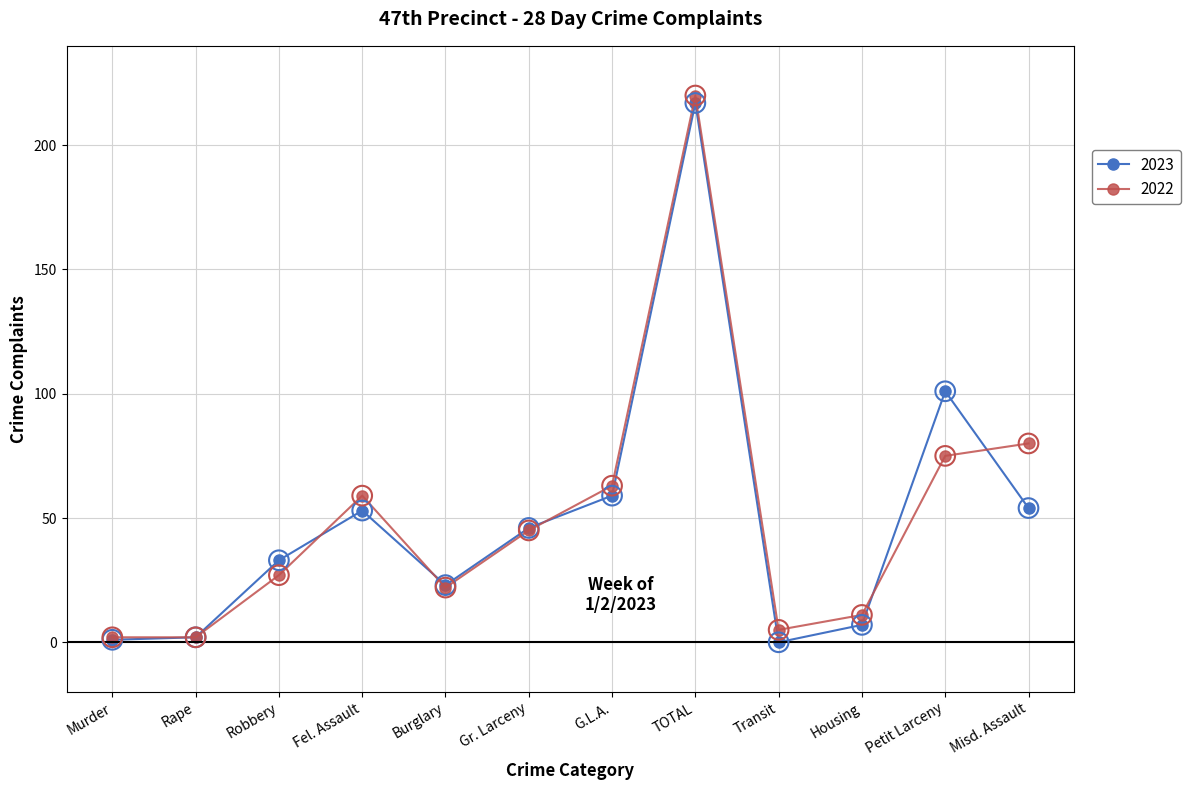

Is the value of 2023 at Gr. Larceny greater than the value of 2022 at Robbery?

Yes